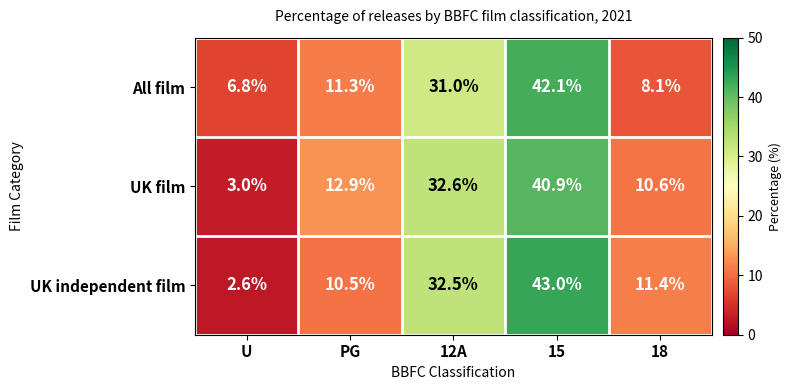

What is the sum of the All film values at 18 and PG?

19.4